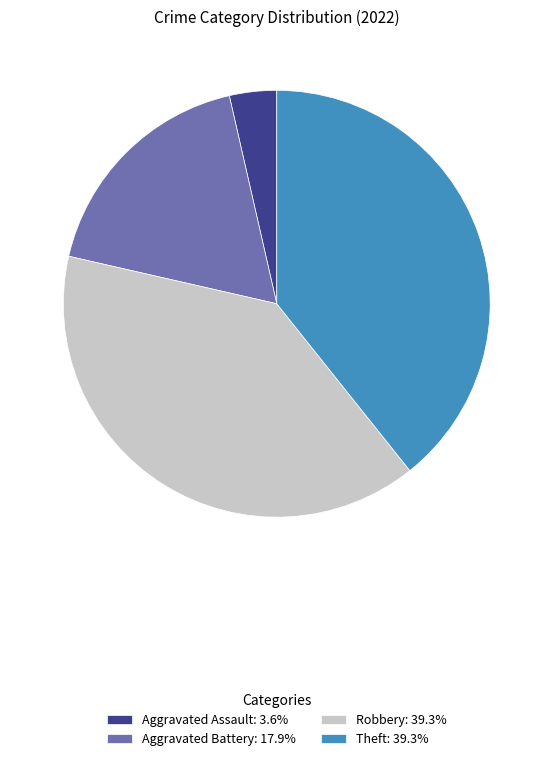

Approximately how many times larger is the value at Theft: 39.3% compared to Aggravated Assault: 3.6%?

11.0